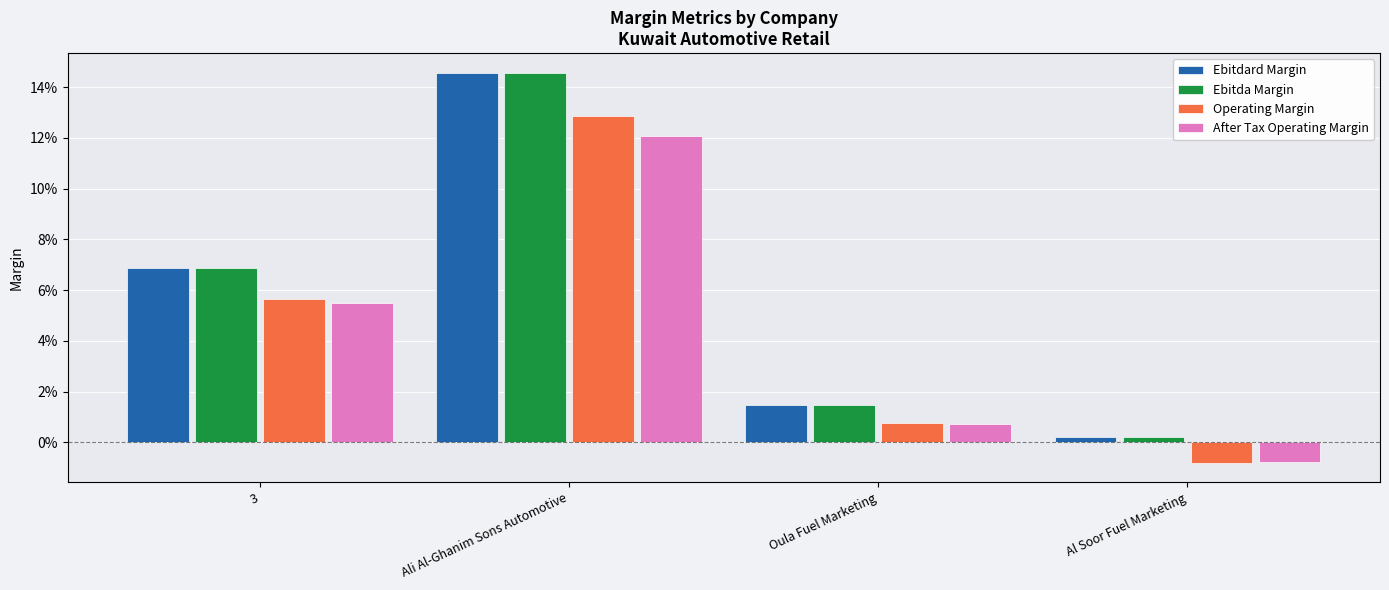

Are the bars grouped side by side (vs. stacked)?

Yes